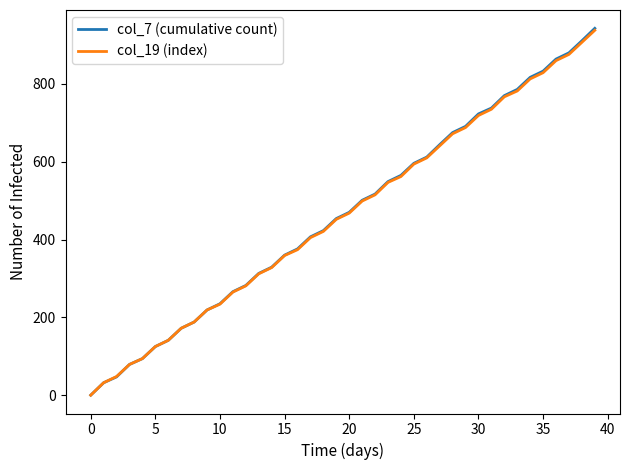

Which series has the largest range (max minus min)?

col_7 (cumulative count)